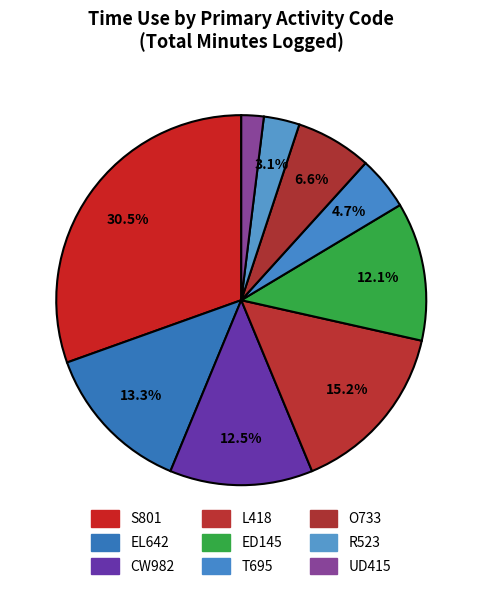

What portion of the pie excludes R523?

96.7%